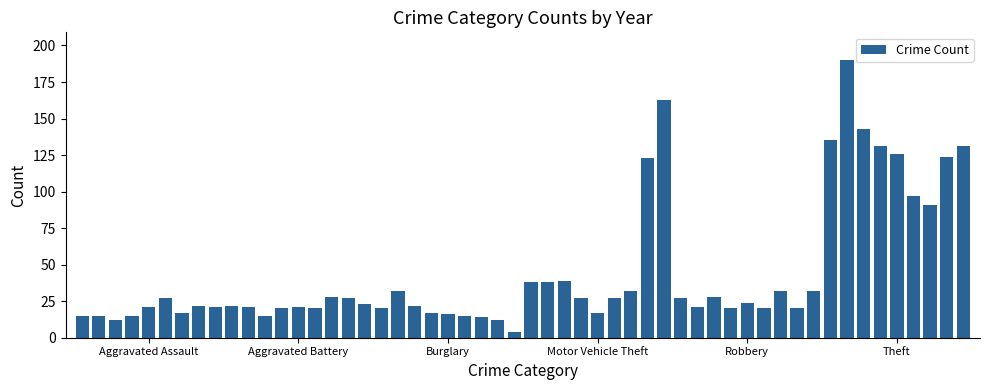

What is the maximum value shown in the chart?

190